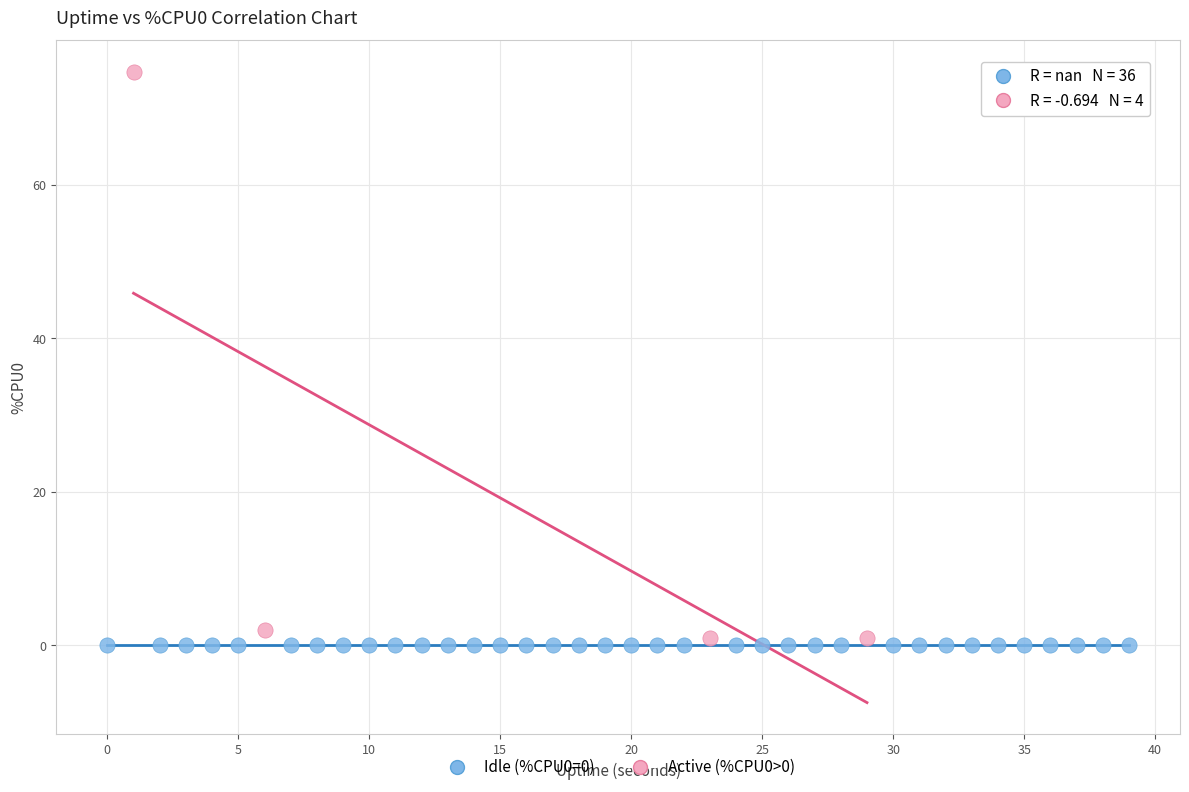

Which series contains the highest Y value?

Active (%CPU0>0)